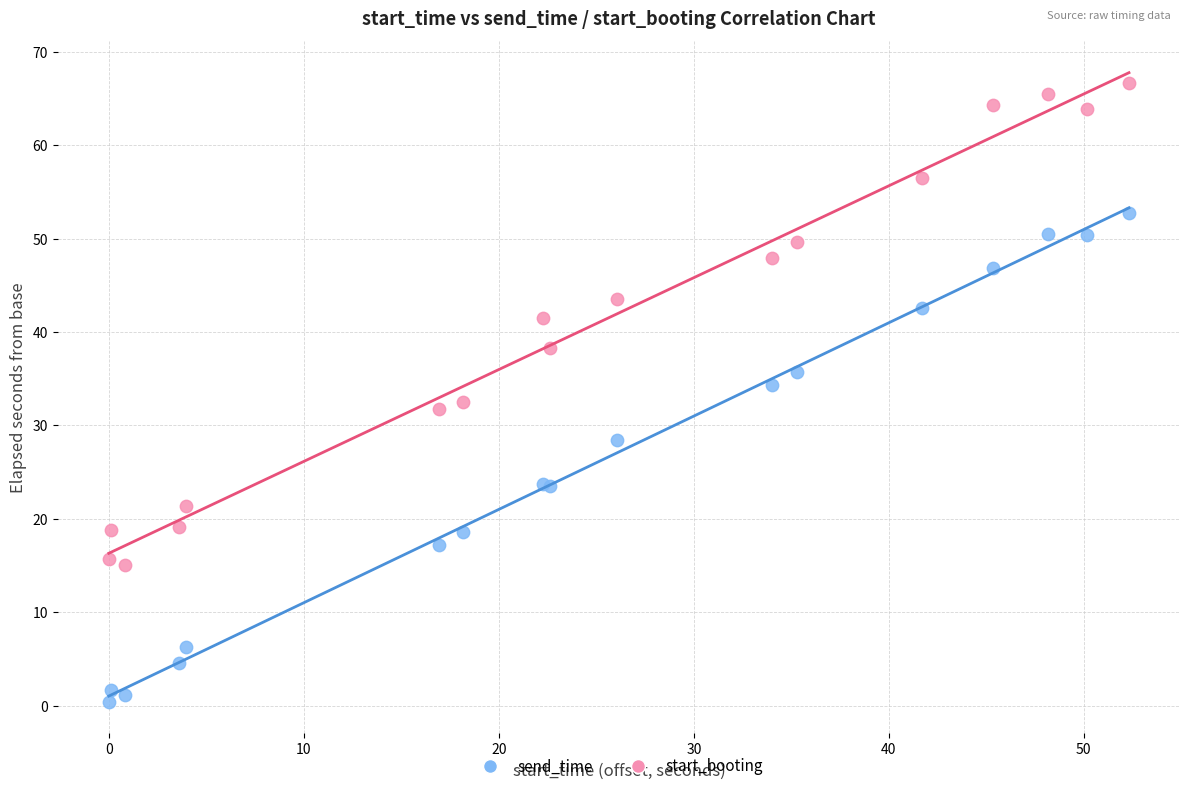

What is the X range (max minus min) for the scatter plot?

52.3